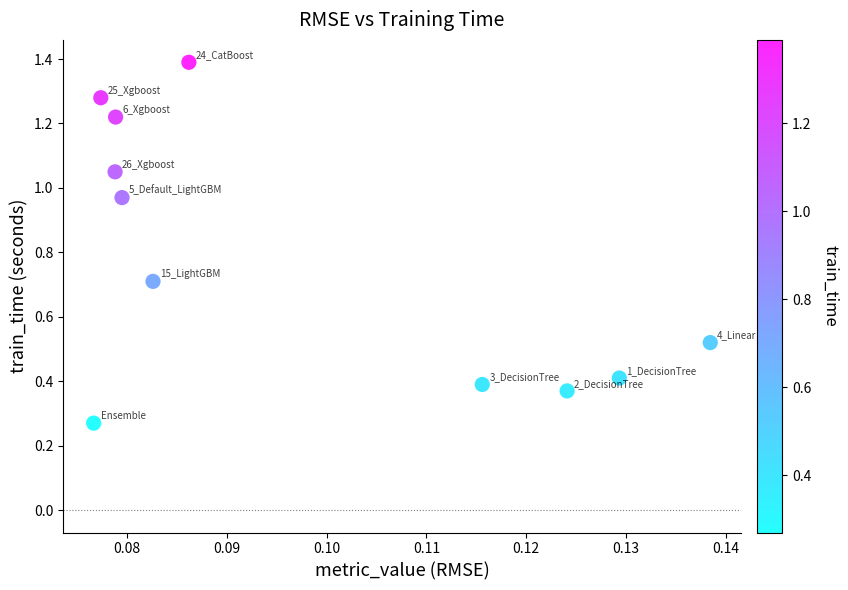

What is the average Y value?

0.8